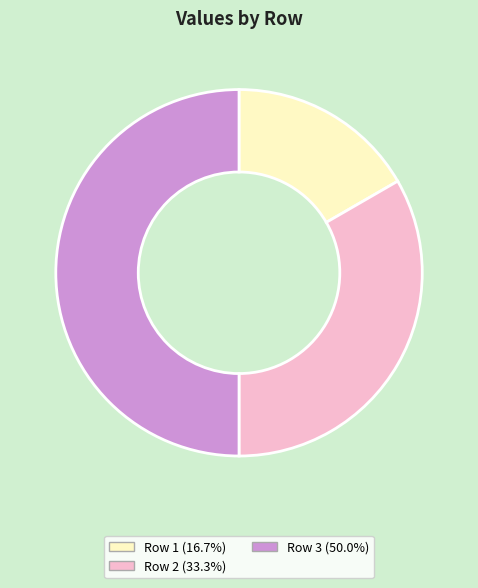

Count the number of slices in the pie.

3